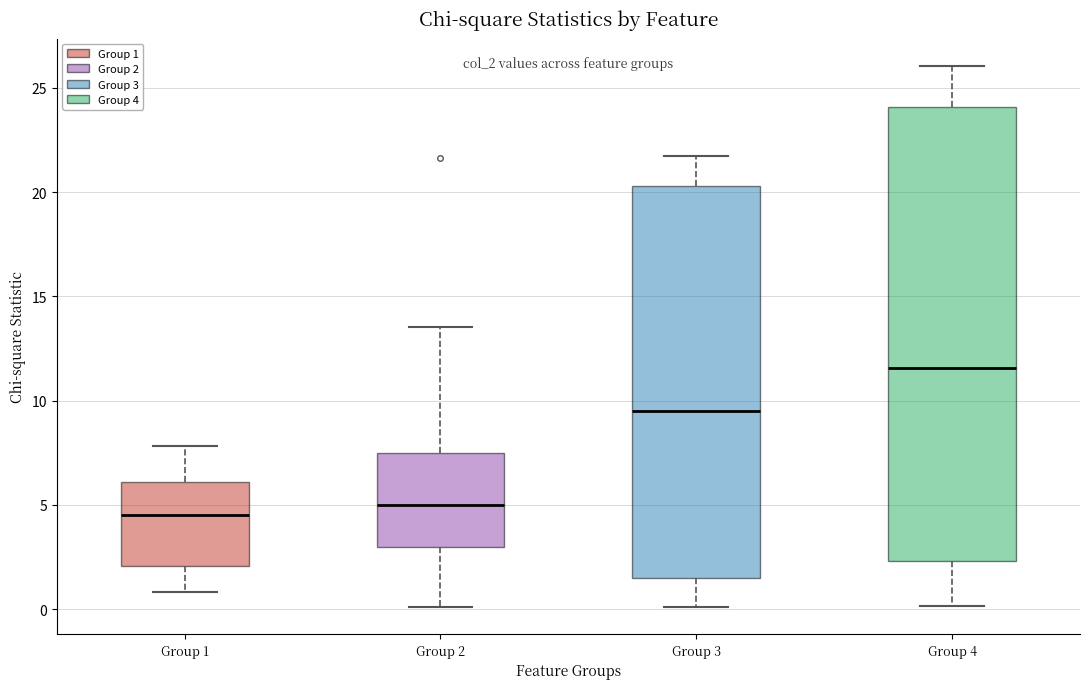

Reading left to right, transcribe this box plot: for each box, give where its median line is, the range the box spans, and where its two whiskers end, as read against the y-axis. The values are not printed on the chart, so give them approximately, as read against the axis.

Group 1: median 4.5, box 2.0 to 6.0, whiskers 1.0 to 8.0
Group 2: median 5.0, box 3.0 to 7.5, whiskers 0.0 to 13.5
Group 3: median 9.5, box 1.5 to 20.5, whiskers 0.0 to 21.5
Group 4: median 11.5, box 2.5 to 24.0, whiskers 0.0 to 26.0